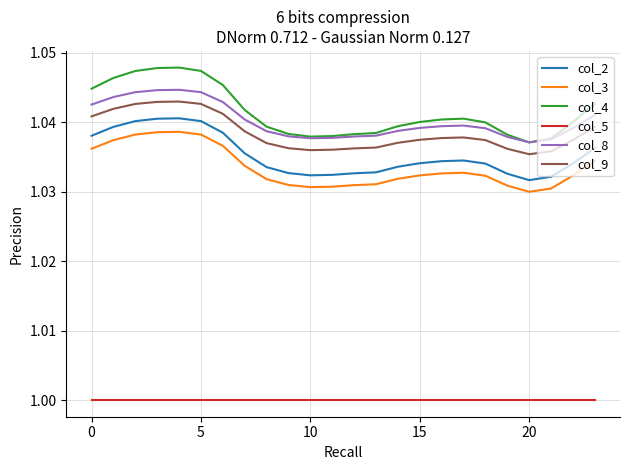

True or false: col_3 and col_5 intersect in this chart.

False